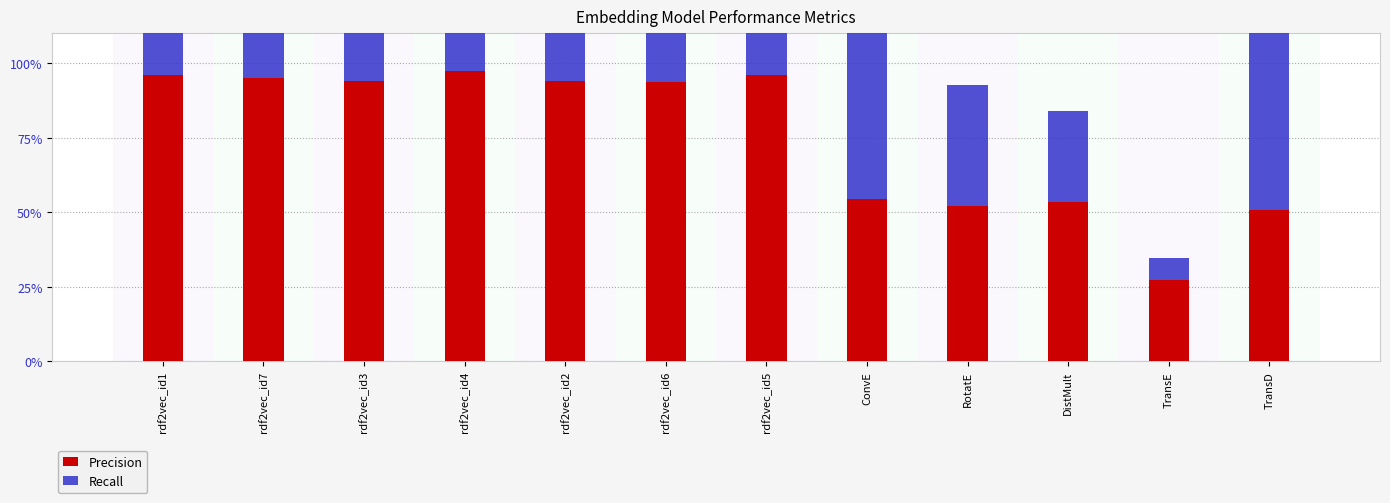

Which has a higher value, rdf2vec_id7 or rdf2vec_id4?

rdf2vec_id4